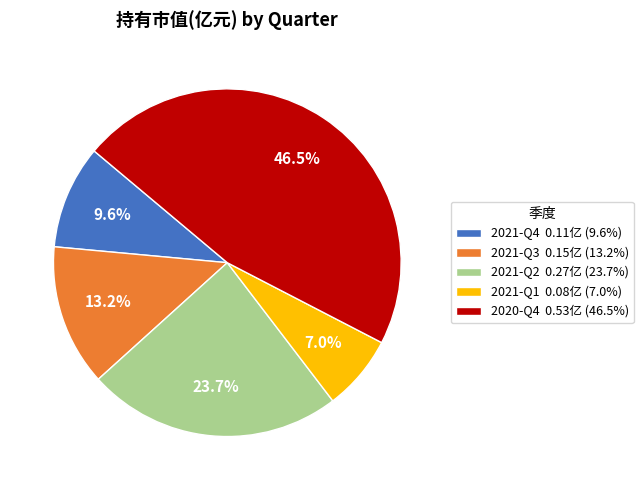

Combined, what portion of the pie is 2020-Q4 and 2021-Q2?

70.2%